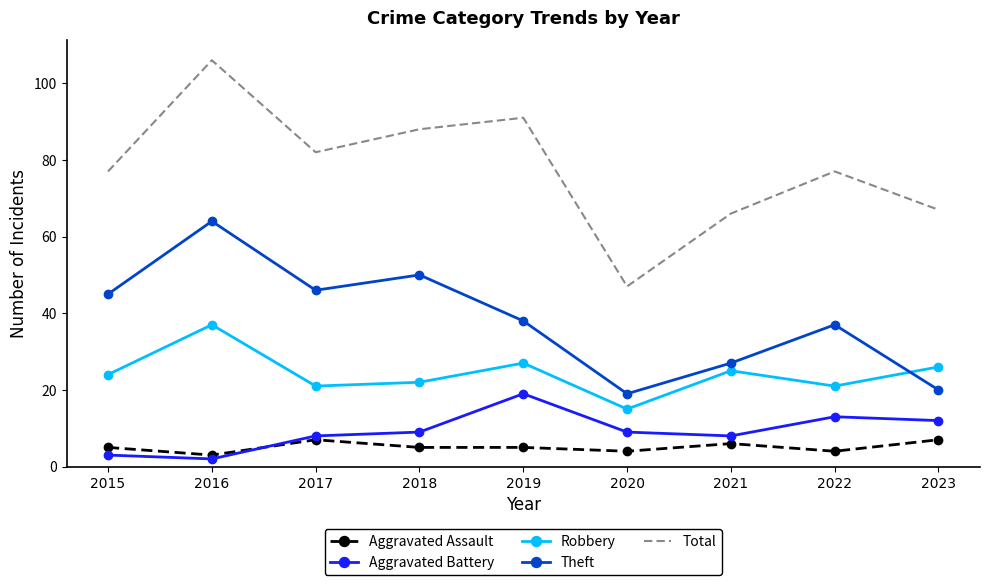

Which category has the highest value in the Aggravated Battery series?

2019